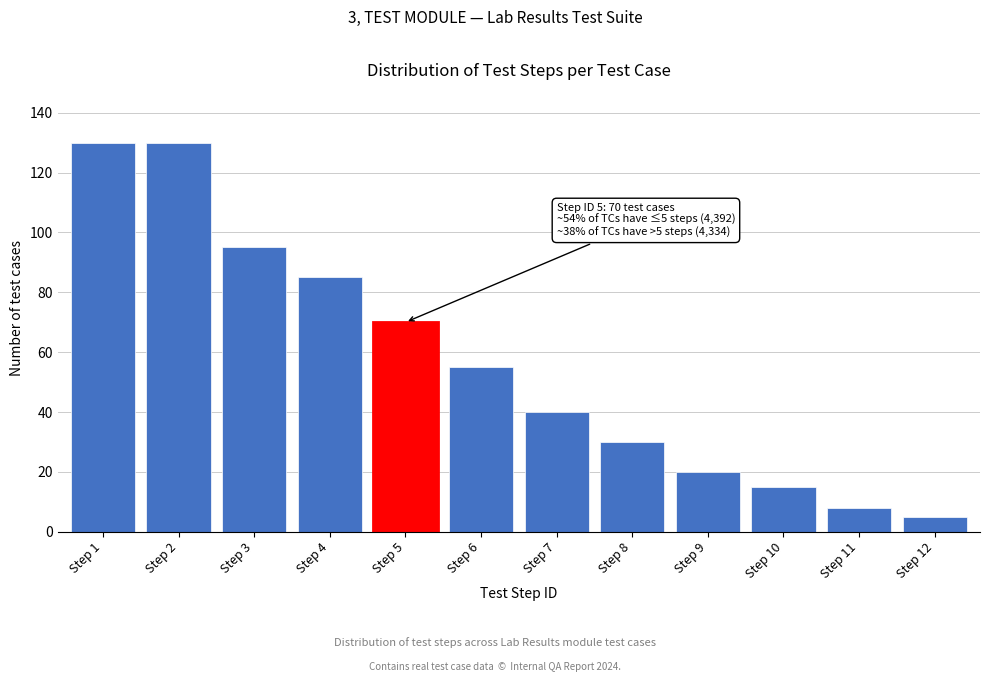

Reading left to right, list all the values displayed in this chart.

Step 1=130	Step 2=130	Step 3=95	Step 4=85	Step 5=70	Step 6=55	Step 7=40	Step 8=30	Step 9=20	Step 10=15	Step 11=8	Step 12=5